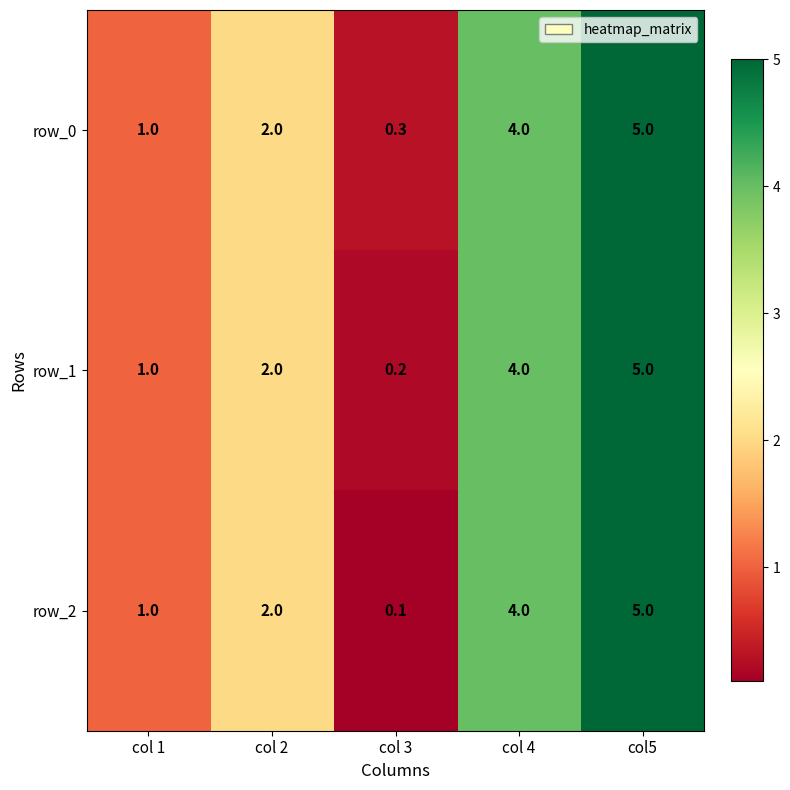

What is the difference between the maximum and minimum values in the row_2 series?

4.9